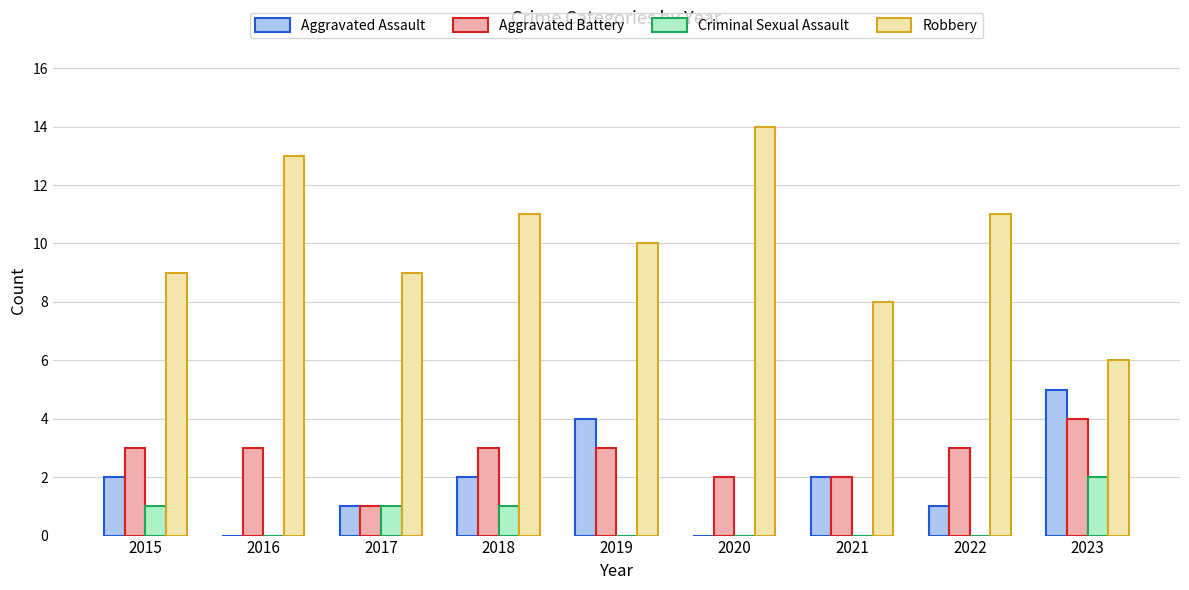

Which series has the largest total across all categories?

Robbery